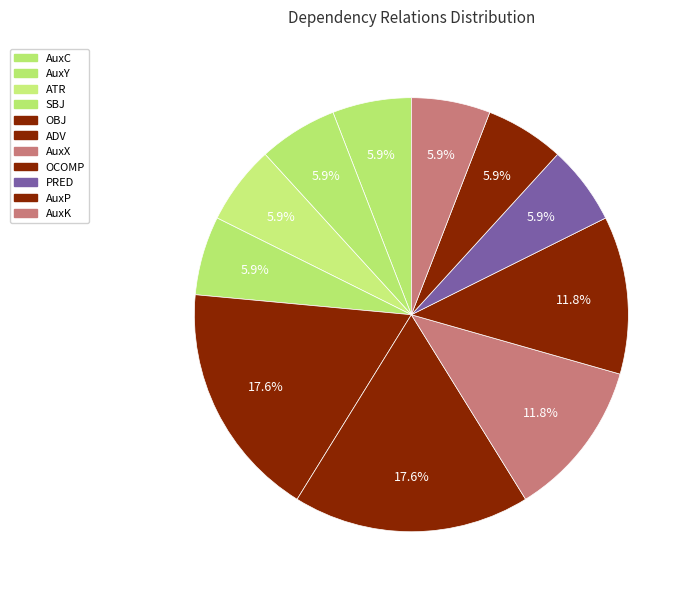

To the nearest percent, what is the average slice percentage?

9%